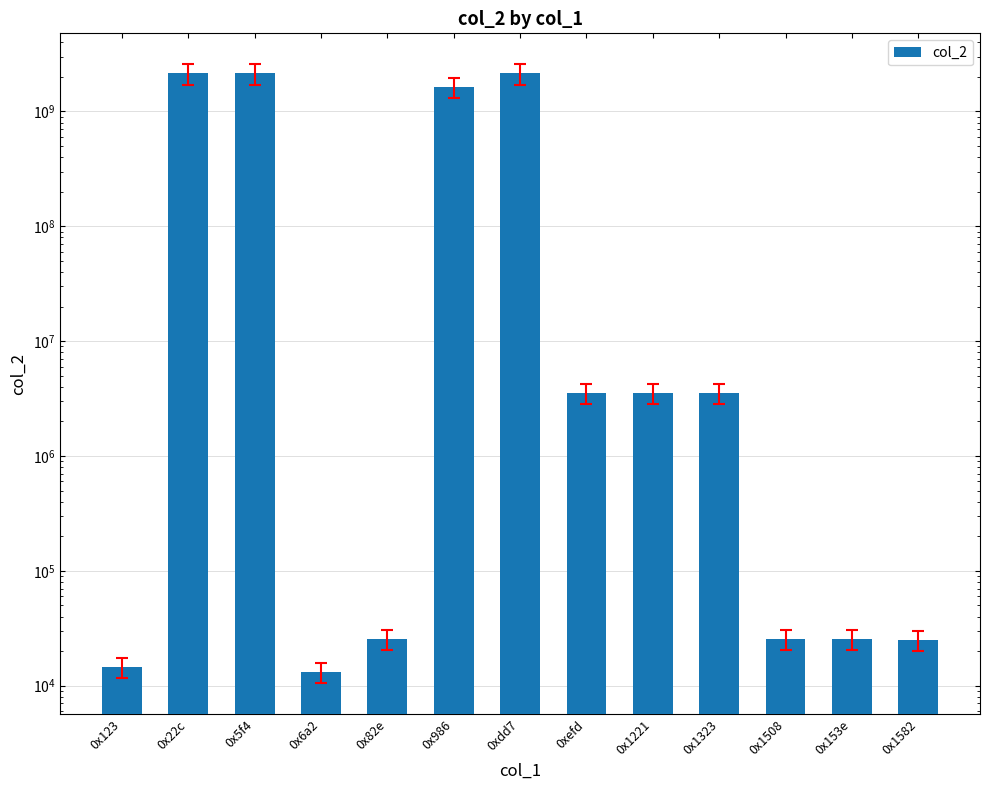

What is the sum of all values?

8084244407